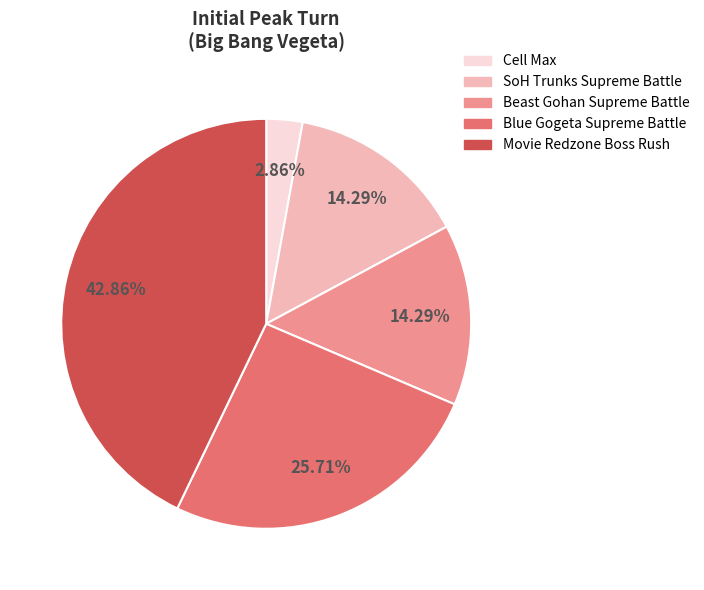

Is there a majority slice in this chart?

No